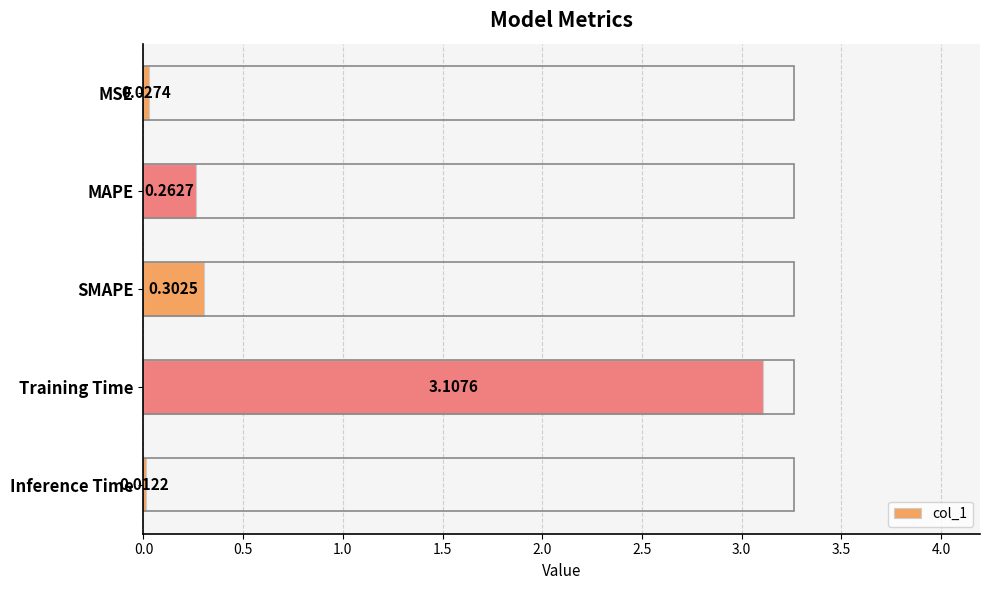

At which label is the value closest to 1?

SMAPE